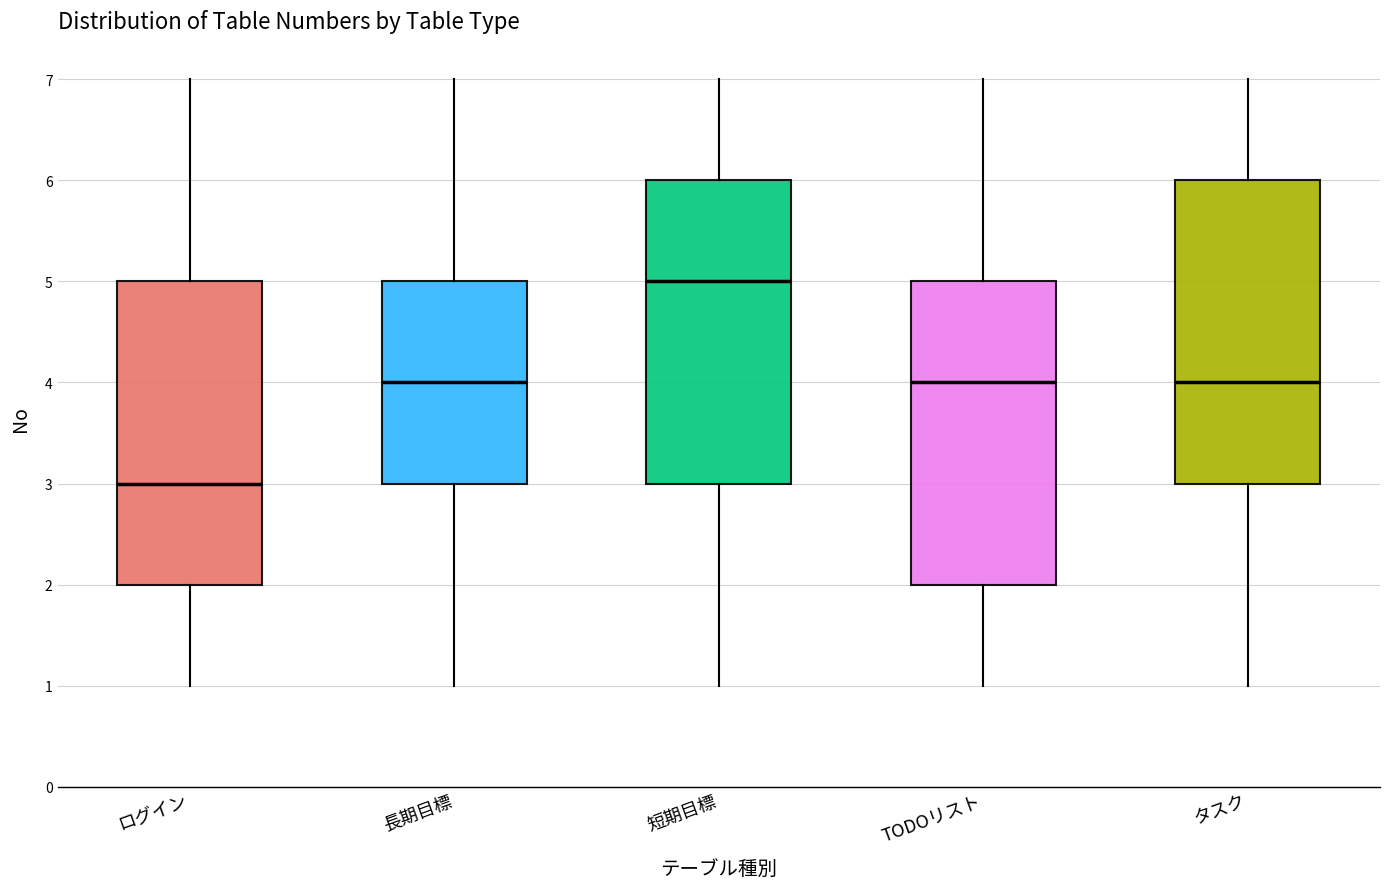

Reading left to right, read every box against the y-axis: the position of its median line, the range the box covers, and the ends of its whiskers. The values are not printed on the chart, so give them approximately, as read against the axis.

ログイン: median 3, box 2 to 5, whiskers 1 to 7
長期目標: median 4, box 3 to 5, whiskers 1 to 7
短期目標: median 5, box 3 to 6, whiskers 1 to 7
TODOリスト: median 4, box 2 to 5, whiskers 1 to 7
タスク: median 4, box 3 to 6, whiskers 1 to 7